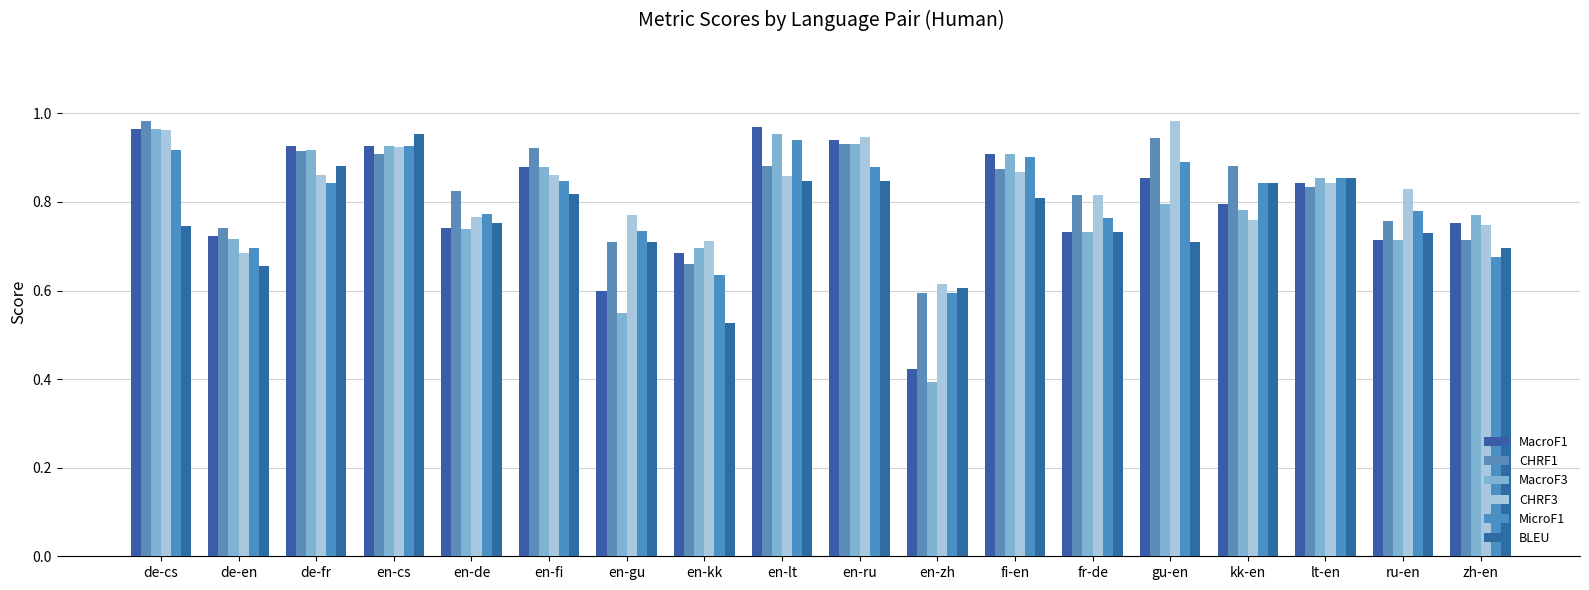

At which label does BLEU reach its minimum?

en-kk